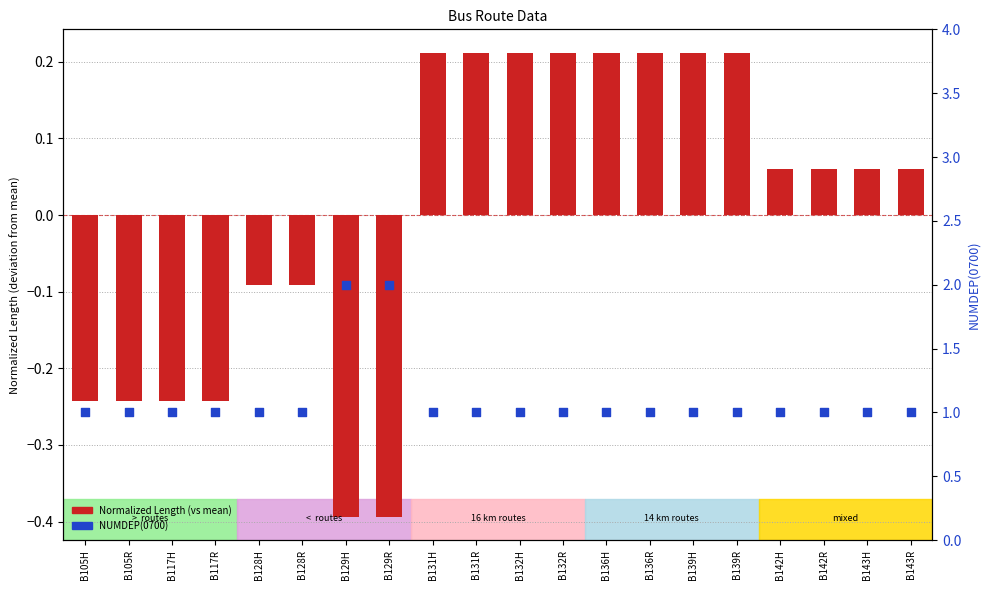

What is the total value across all series at B142R?

1.1